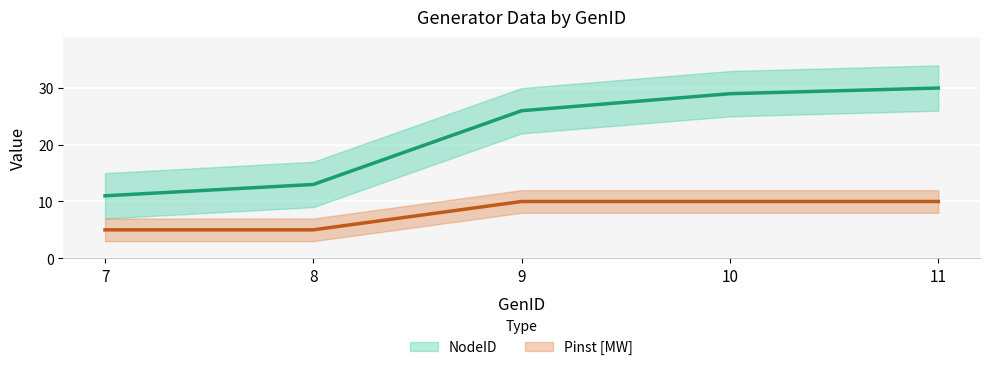

What is the average value of the Pinst [MW] series?

8